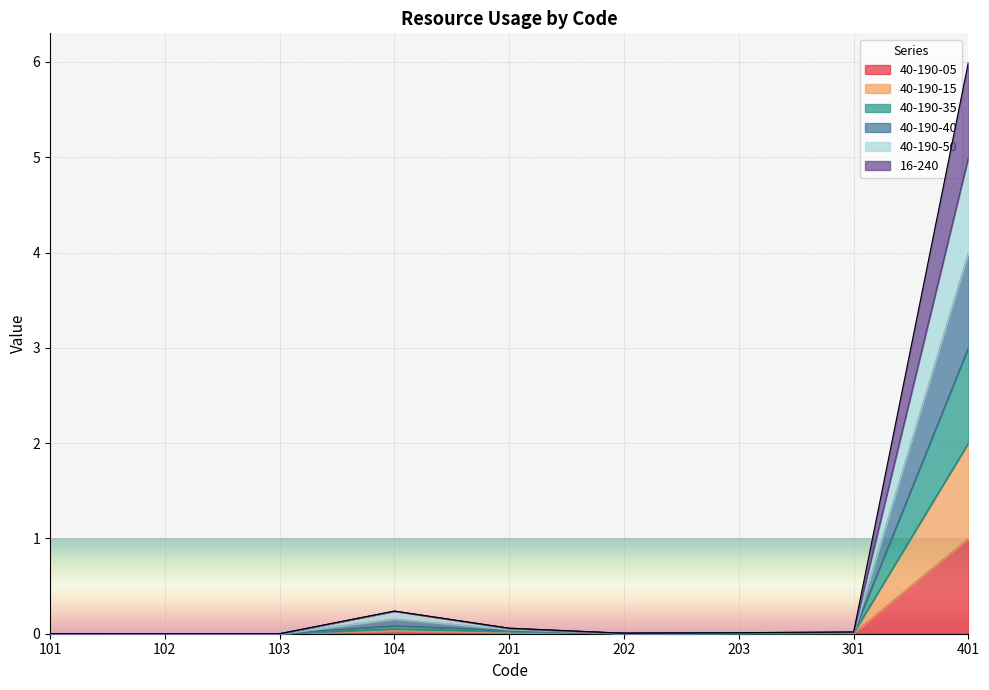

The value of 40-190-50 at 203 is 0.0. True or false?

False